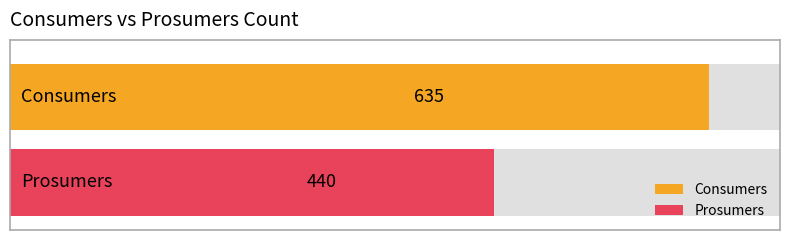

What is the difference between the highest and lowest values at 14?

195